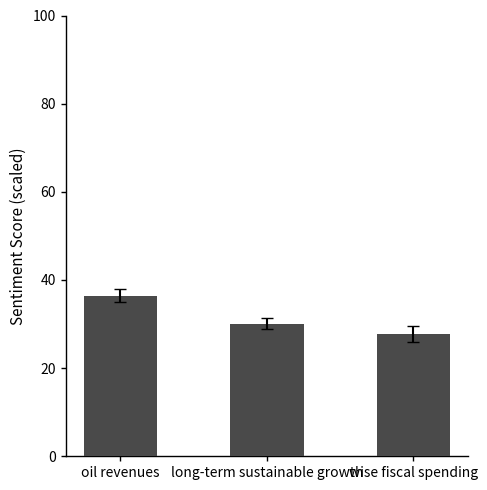

What is the difference between the second highest and minimum values?

2.4